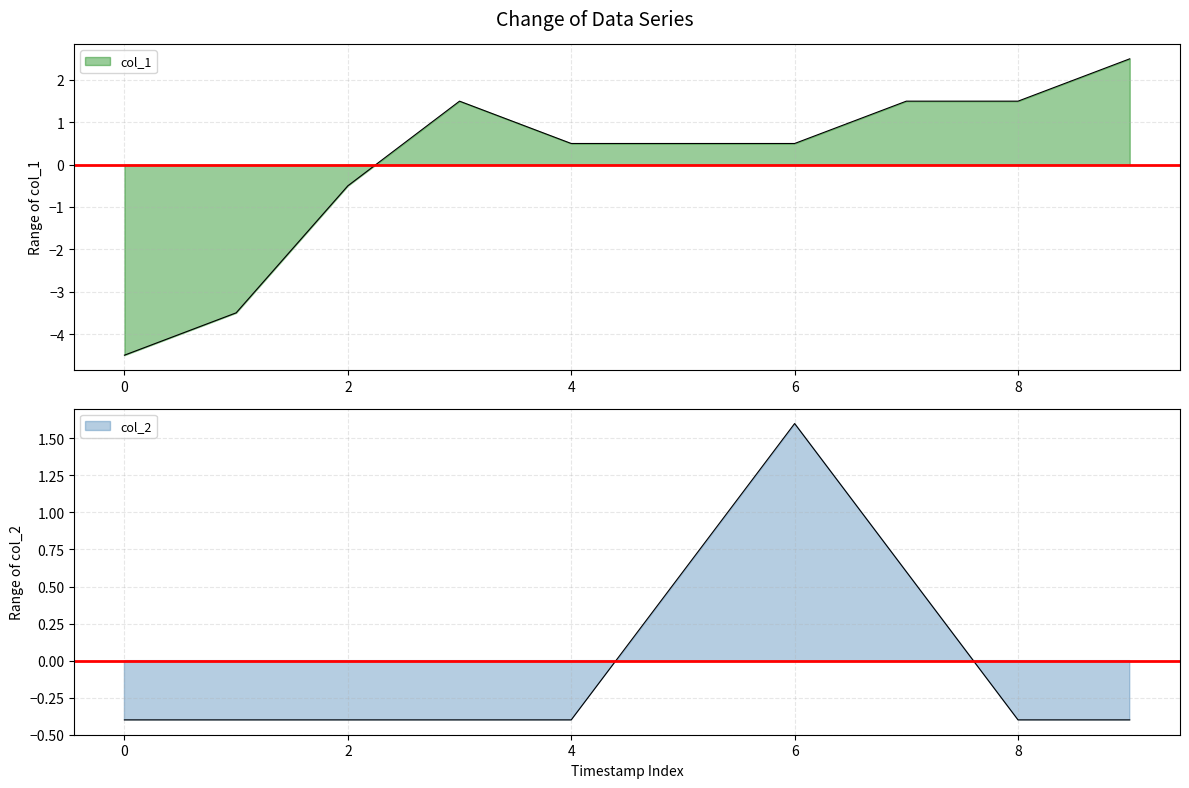

Reading left to right, list all the values displayed in this chart.

col_1: 1539448208=-4.5	1541460263=-3.5	1541625952=-0.5	1541629505=1.5	1547569539=0.5	1547573164=0.5	1547576738=0.5	1547580362=1.5	1547666762=1.5	1548185120=2.5
col_2: 1539448208=-0.4	1541460263=-0.4	1541625952=-0.4	1541629505=-0.4	1547569539=-0.4	1547573164=0.6	1547576738=1.6	1547580362=0.6	1547666762=-0.4	1548185120=-0.4